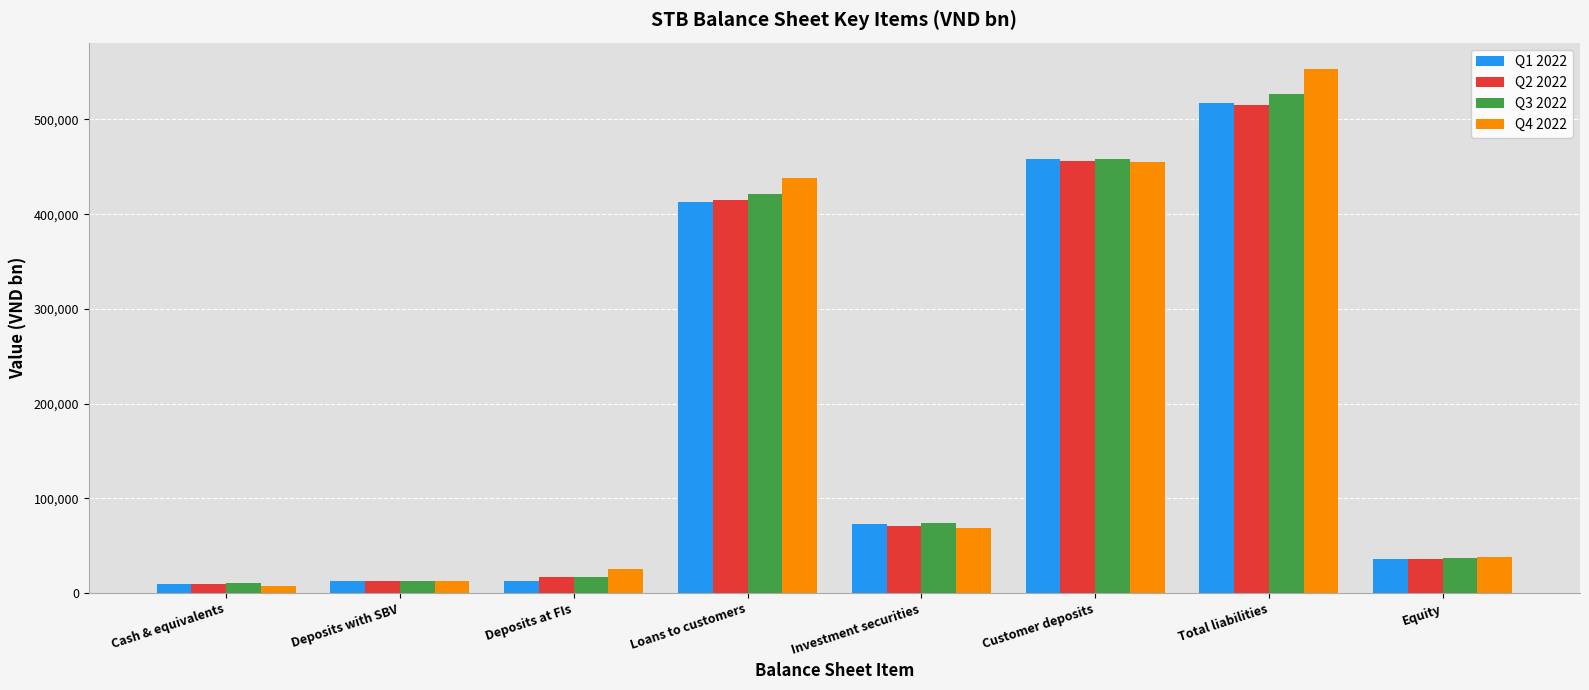

How many series are shown in this chart?

4